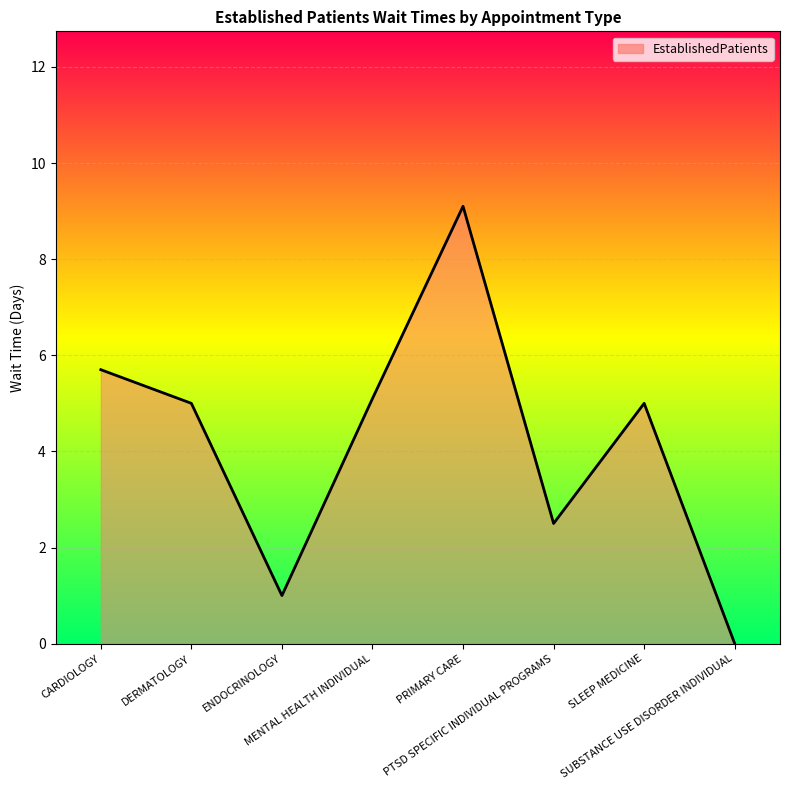

How many lines are shown in the chart?

1